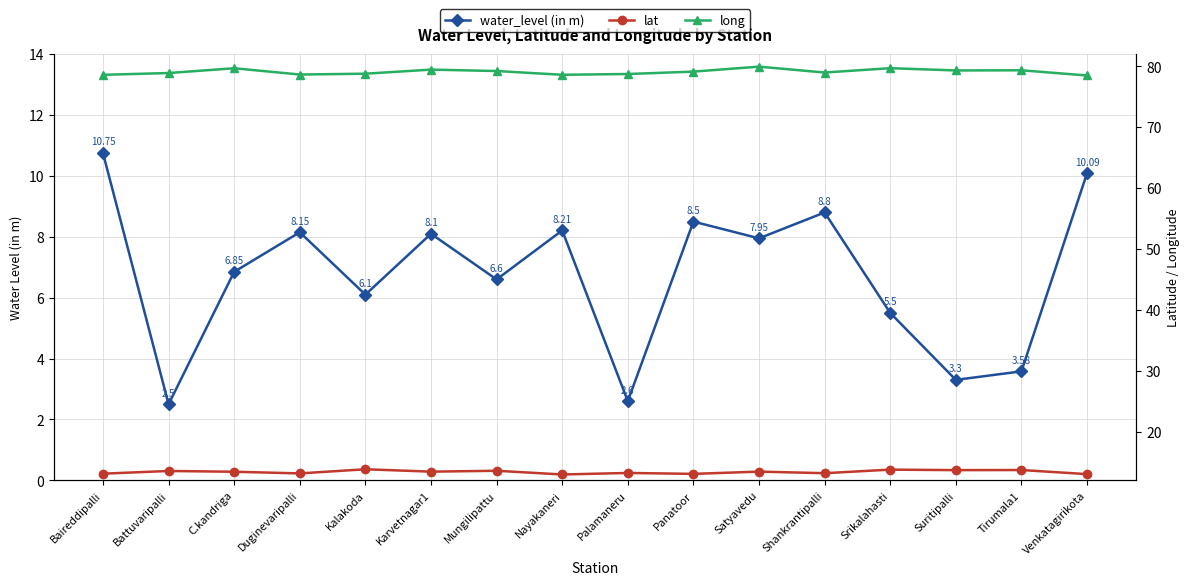

Reading left to right, extract all data points from this chart.

water_level (in m): Baireddipalli=10.8	Battuvaripalli=2.5	C.kandriga=6.8	Duginevaripalli=8.2	Kalakoda=6.1	Karvetnagar1=8.1	Mungilipattu=6.6	Nayakaneri=8.2	Palamaneru=2.6	Panatoor=8.5	Satyavedu=8.0	Shankrantipalli=8.8	Srikalahasti=5.5	Suritipalli=3.3	Tirumala1=3.6	Venkatagirikota=10.1
lat: Baireddipalli=13.1	Battuvaripalli=13.5	C.kandriga=13.4	Duginevaripalli=13.1	Kalakoda=13.8	Karvetnagar1=13.4	Mungilipattu=13.6	Nayakaneri=13.0	Palamaneru=13.2	Panatoor=13.1	Satyavedu=13.4	Shankrantipalli=13.2	Srikalahasti=13.8	Suritipalli=13.7	Tirumala1=13.7	Venkatagirikota=13.0
long: Baireddipalli=78.6	Battuvaripalli=78.9	C.kandriga=79.7	Duginevaripalli=78.7	Kalakoda=78.8	Karvetnagar1=79.5	Mungilipattu=79.2	Nayakaneri=78.6	Palamaneru=78.7	Panatoor=79.1	Satyavedu=80.0	Shankrantipalli=79.0	Srikalahasti=79.7	Suritipalli=79.3	Tirumala1=79.4	Venkatagirikota=78.5